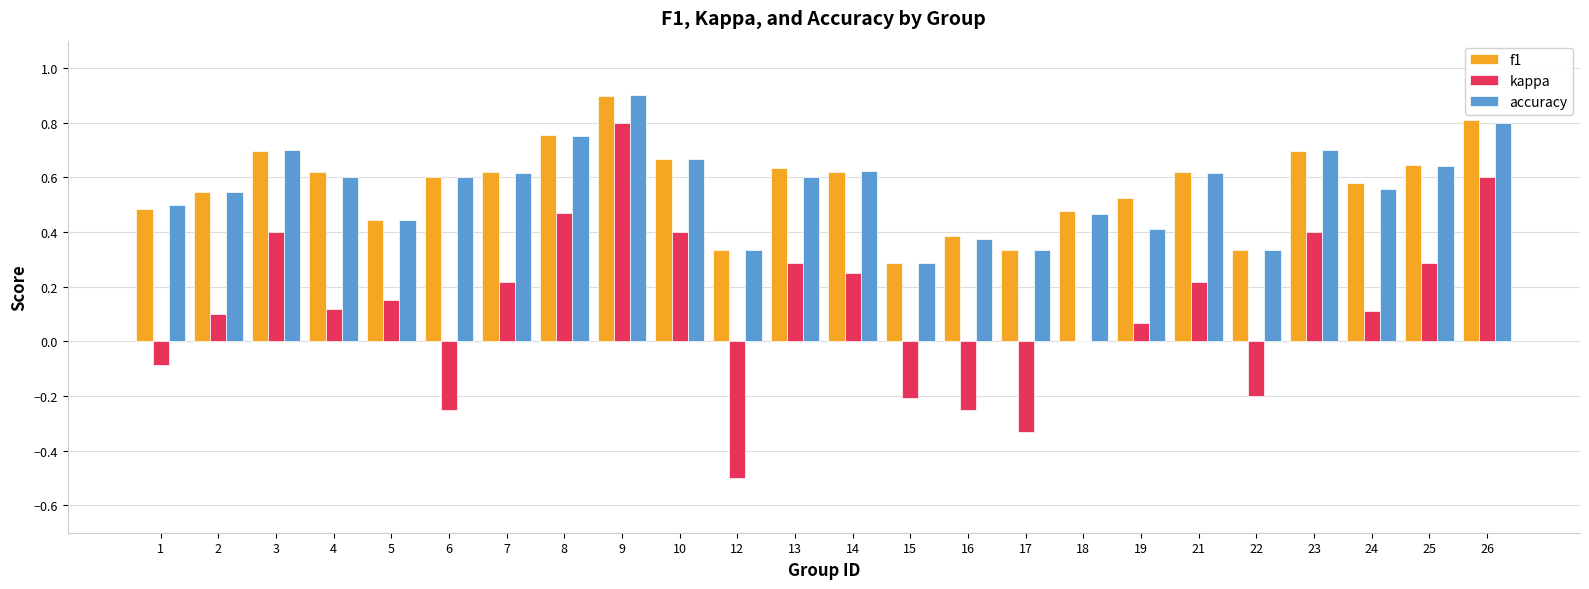

What is the sum of the f1 values at 21 and 10?

1.3